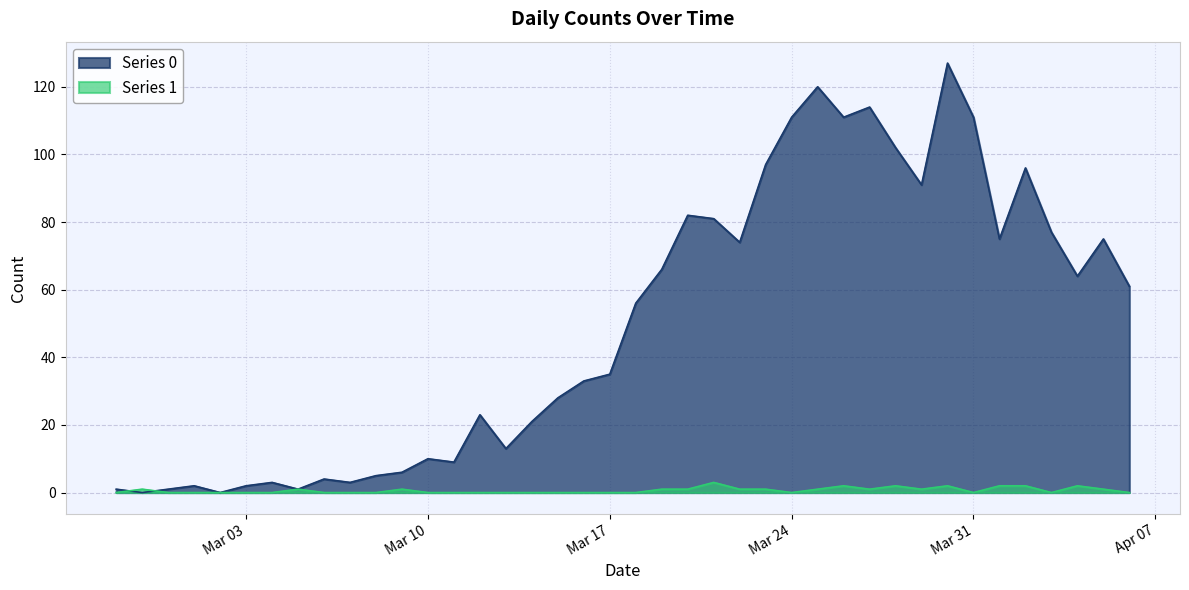

Which series has the largest total across all categories?

Series 0